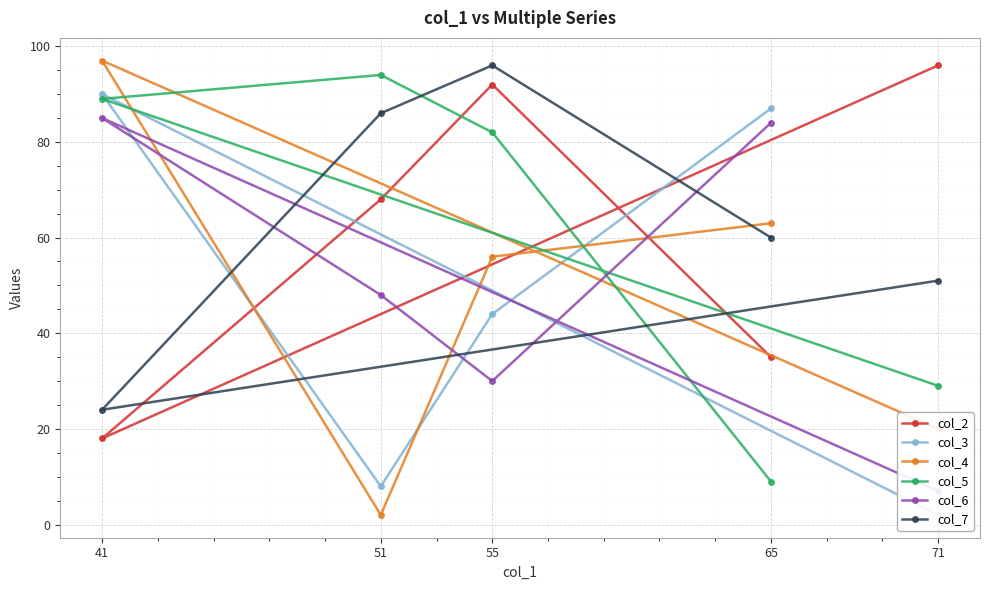

Which series has the largest range (max minus min)?

col_4